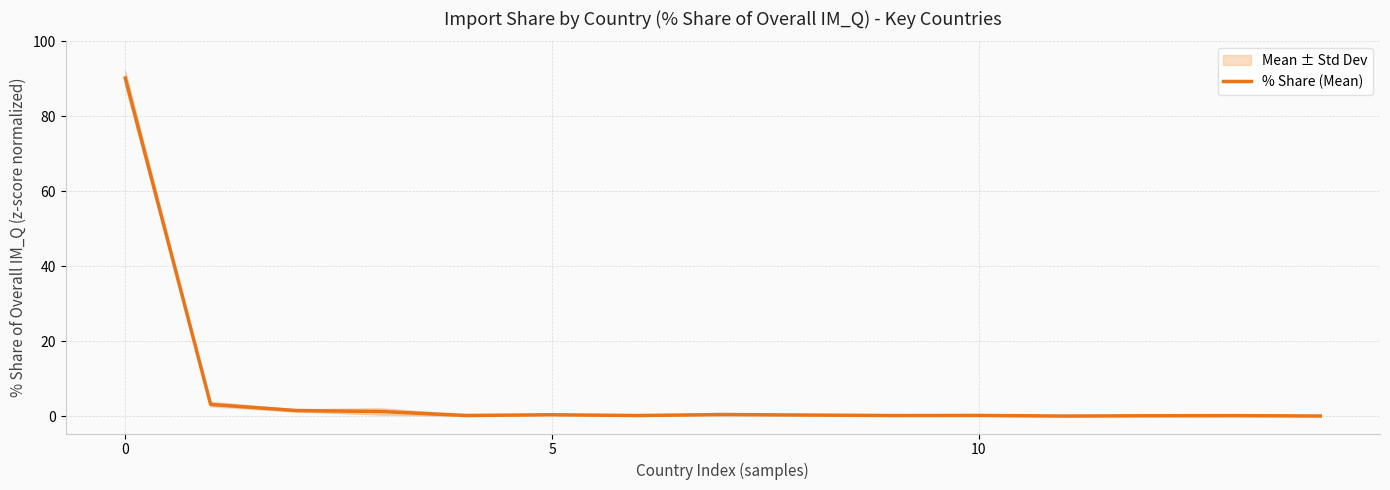

How many lines are shown in the chart?

1